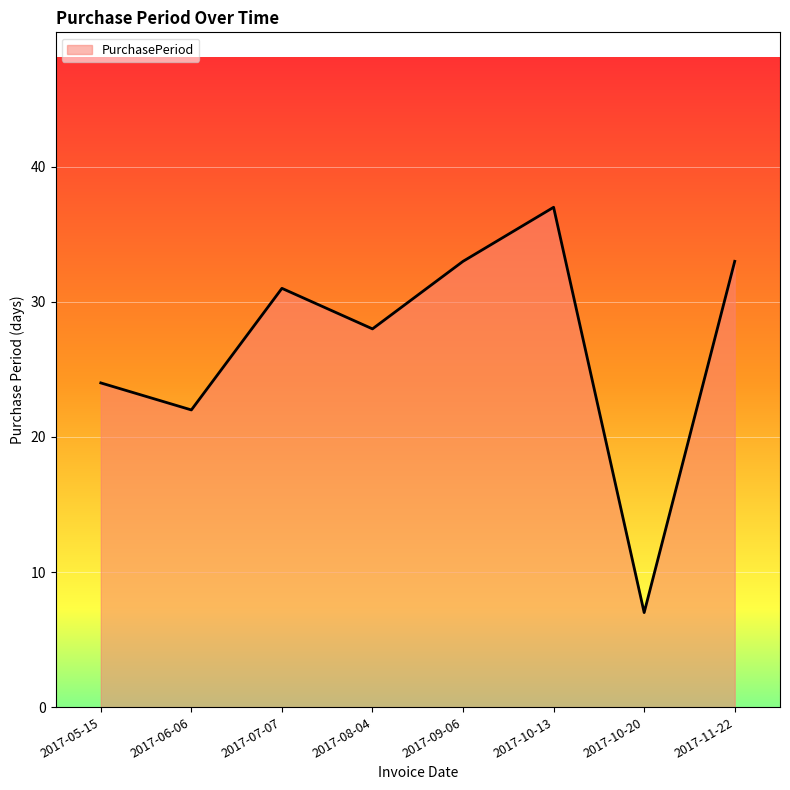

Where is the first local maximum?

2017-07-07